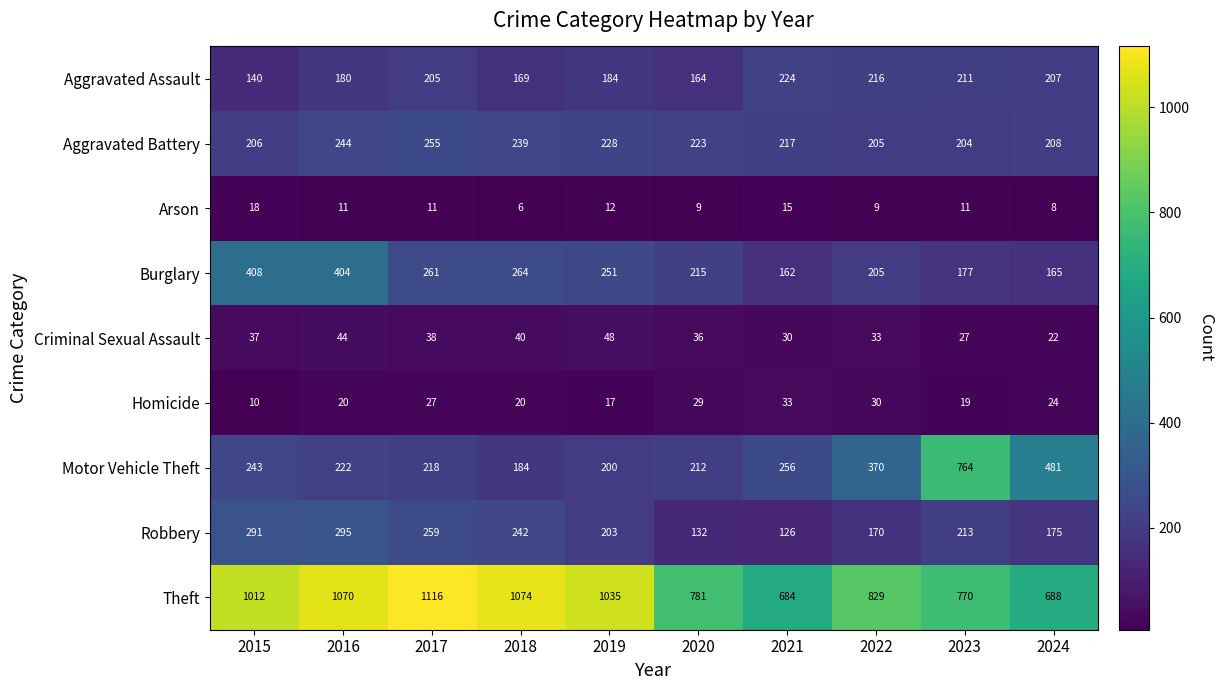

Where is Aggravated Assault nearest to the value 182?

2016